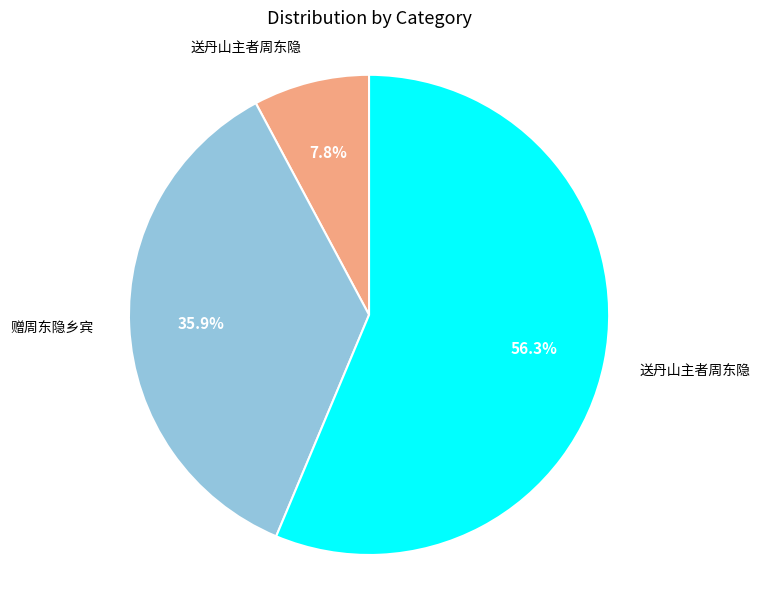

Is there a majority slice in this chart?

Yes